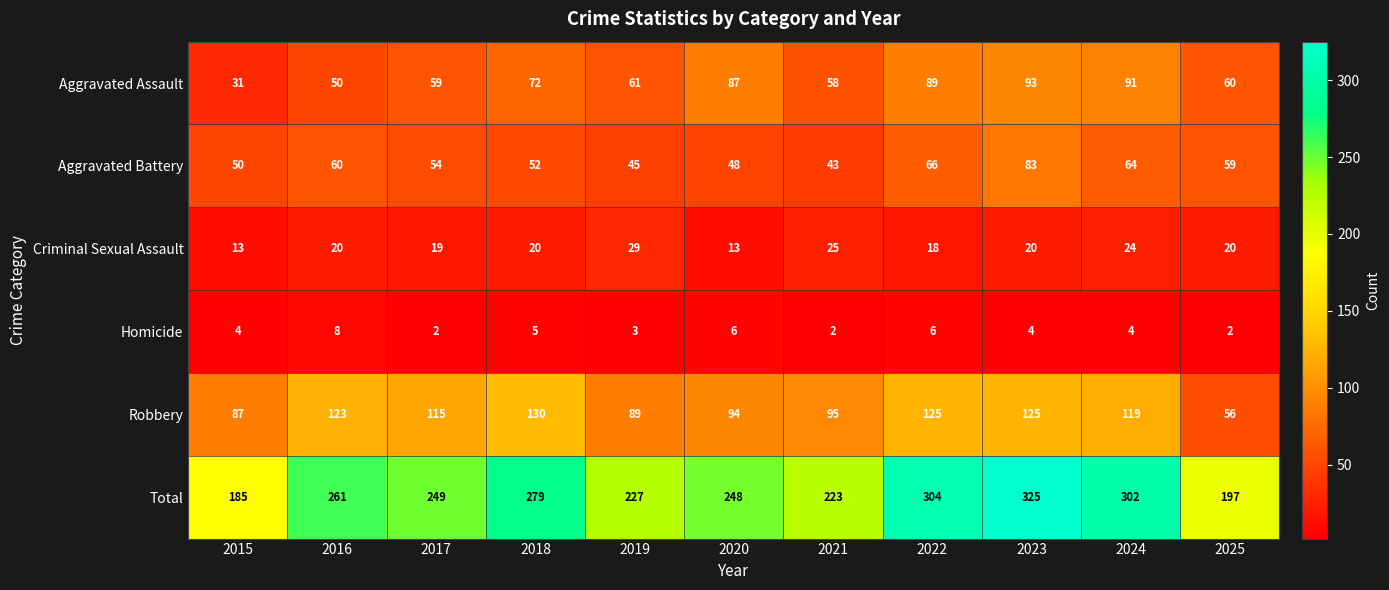

At 2015, list the series in order from largest to smallest.

Total, Robbery, Aggravated Battery, Aggravated Assault, Criminal Sexual Assault, Homicide